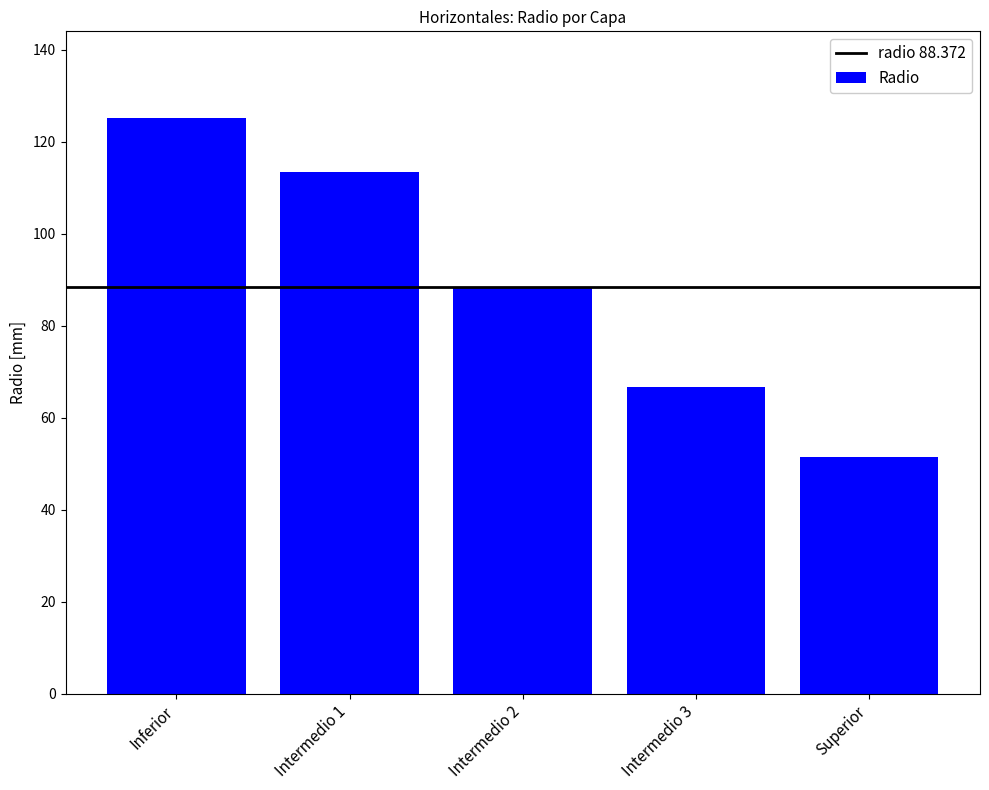

Approximately how many times larger is the value at Intermedio 3 compared to Intermedio 1?

0.6